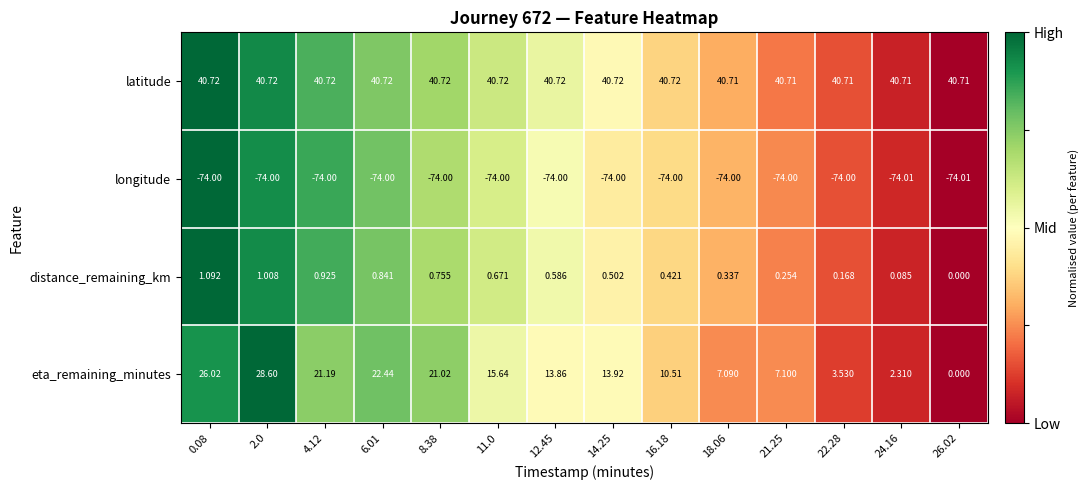

How many positive values does the eta_remaining_minutes series have?

13